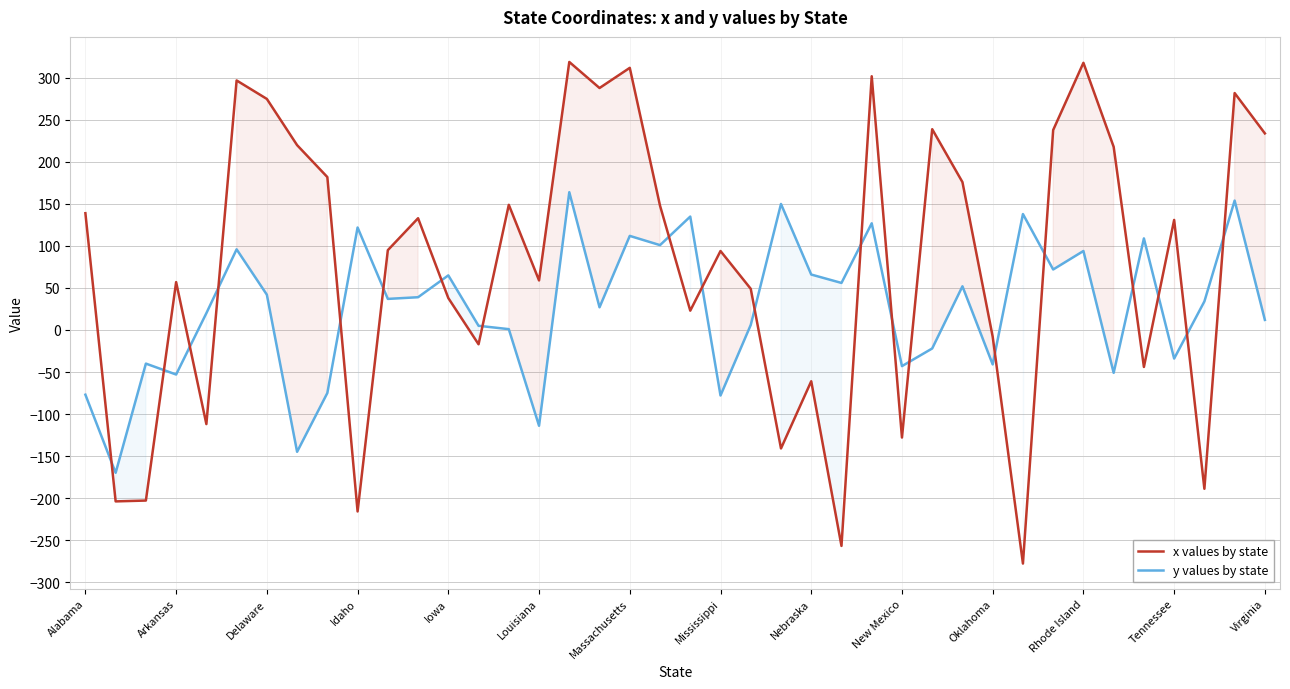

What is the difference between the x values by state values at 14 and 38?

133